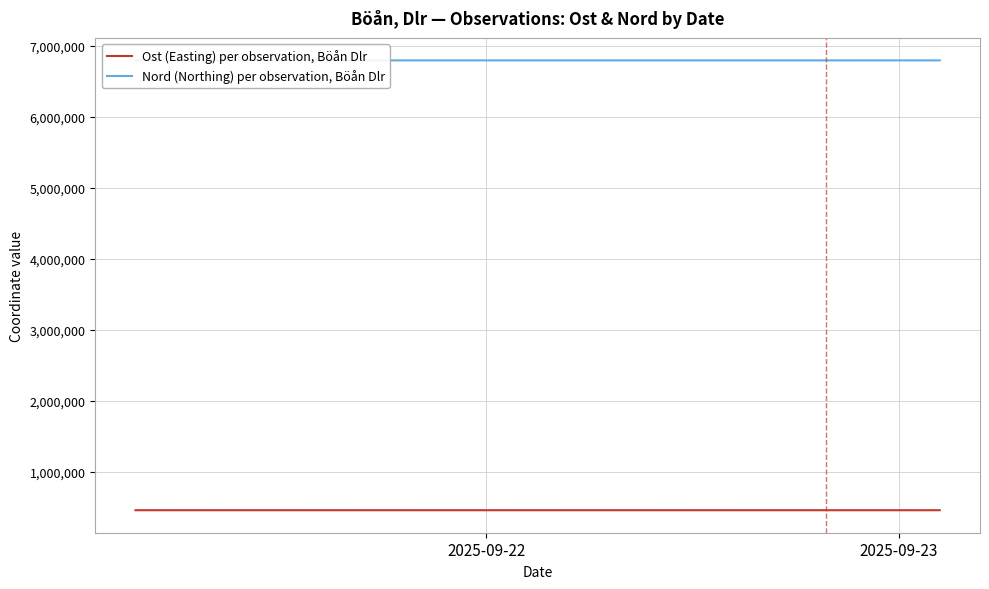

Is this an area chart (filled region under the line)?

No